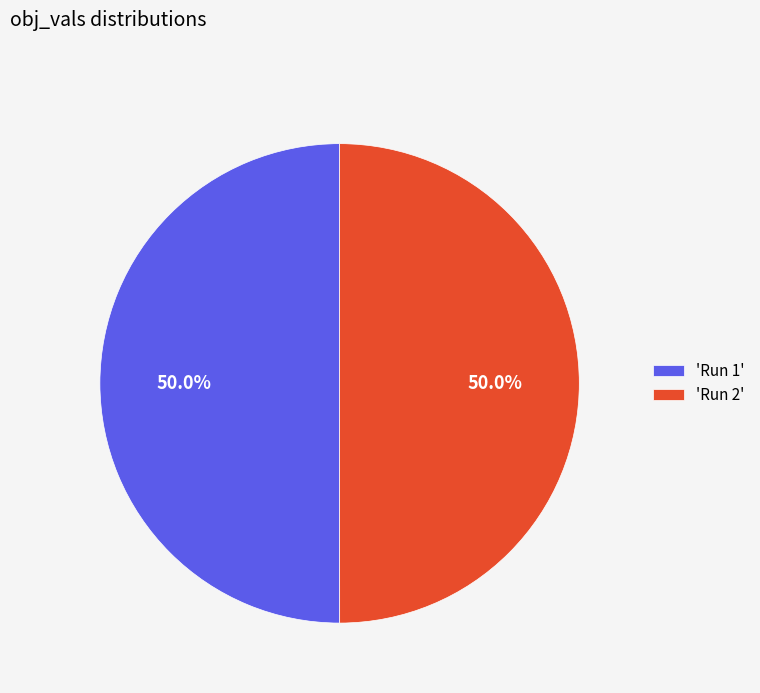

Count the number of slices in the pie.

2